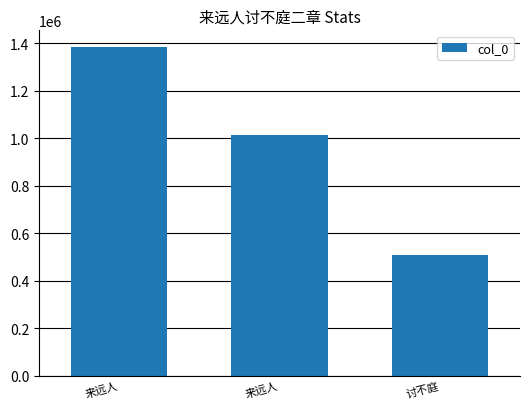

At which label does the data first exceed 1013532?

来远人